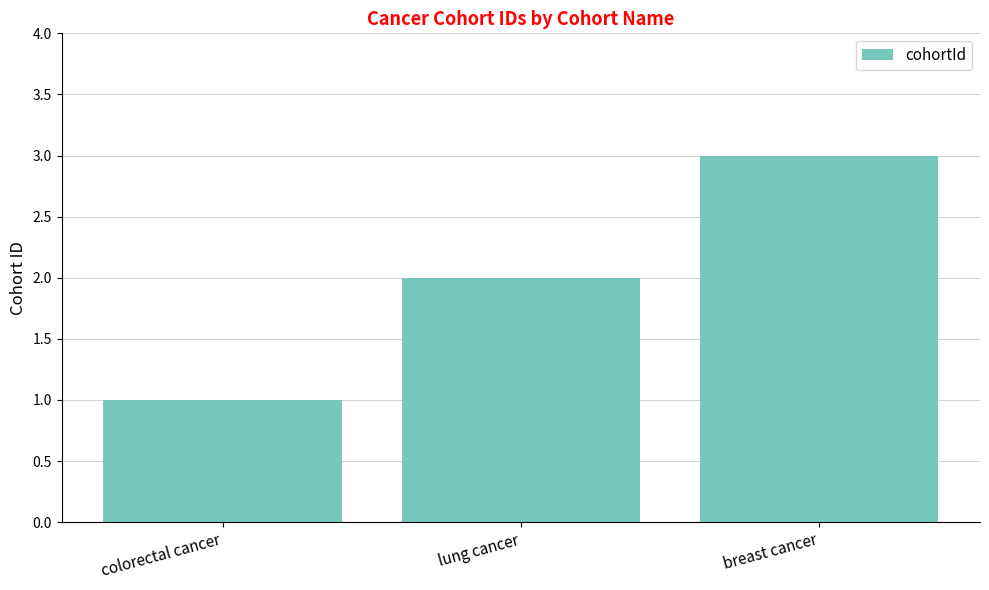

True or false: the data shows 3 at breast cancer.

True